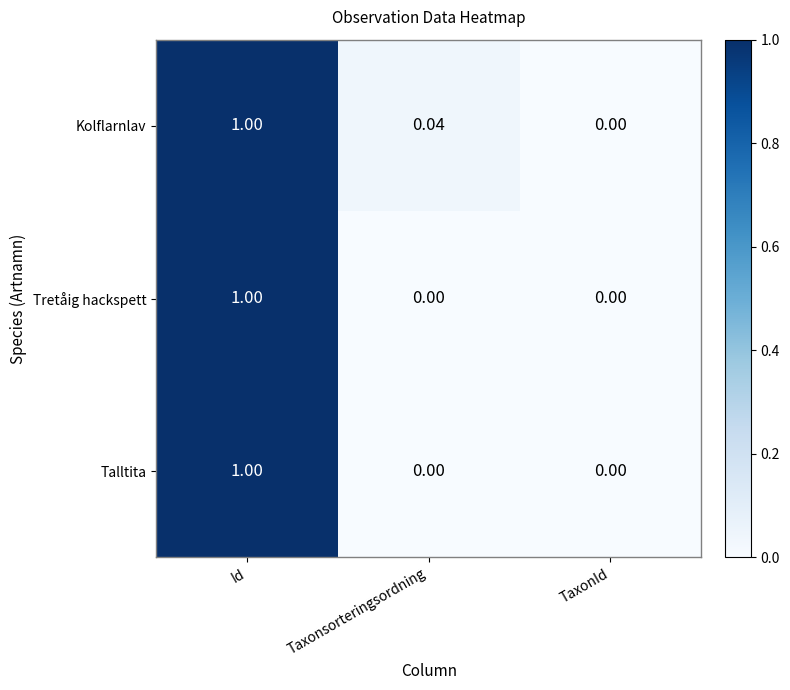

What is the total value across all series at Id?

3.0